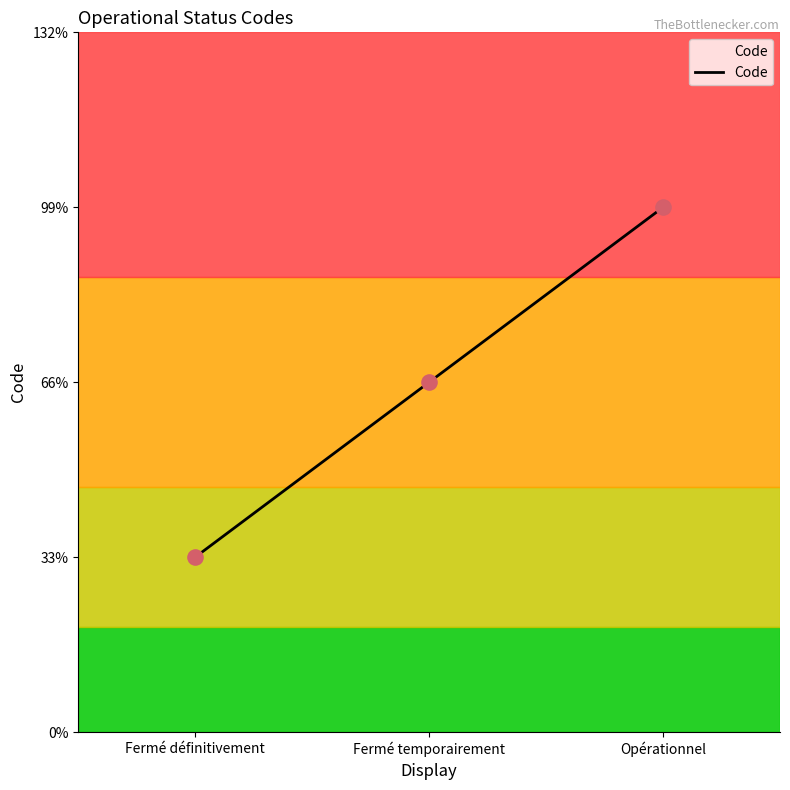

What is the change in value from Fermé définitivement to Opérationnel?

+2